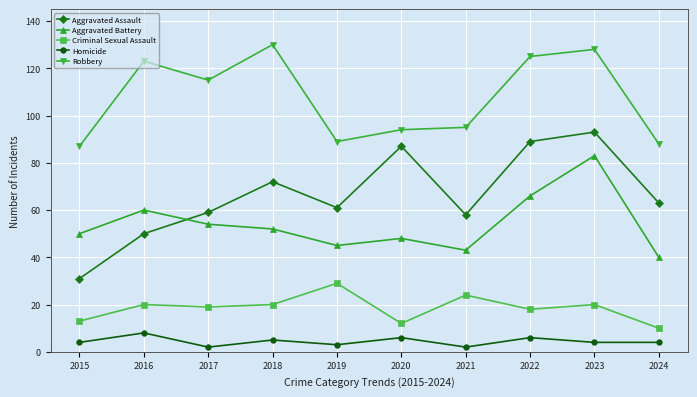

In Homicide, how many points are higher than both neighbors (excluding endpoints)?

4